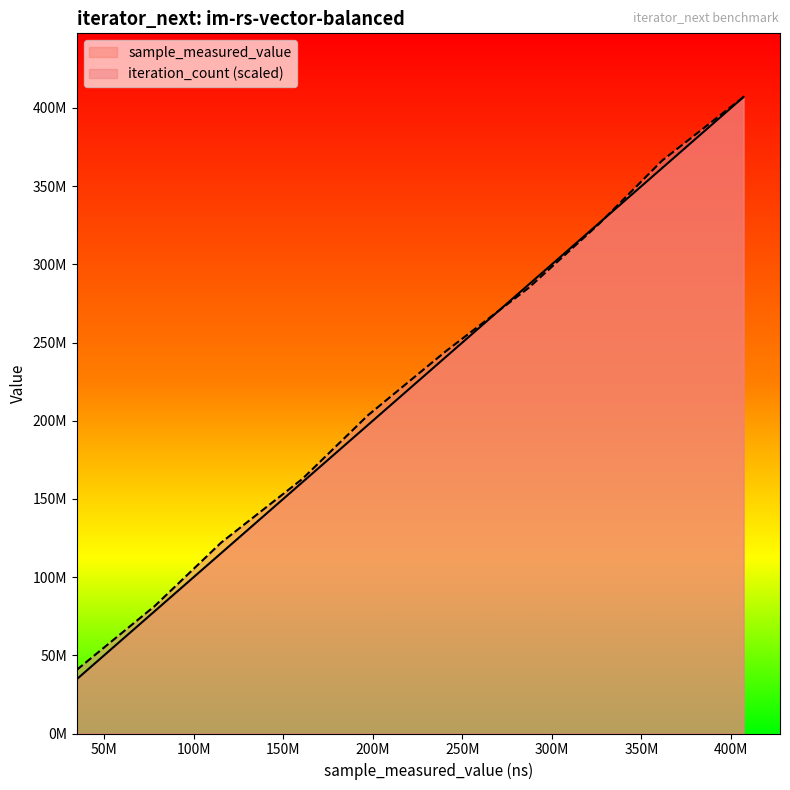

True or false: sample_measured_value has more than 2 interior local peaks.

False